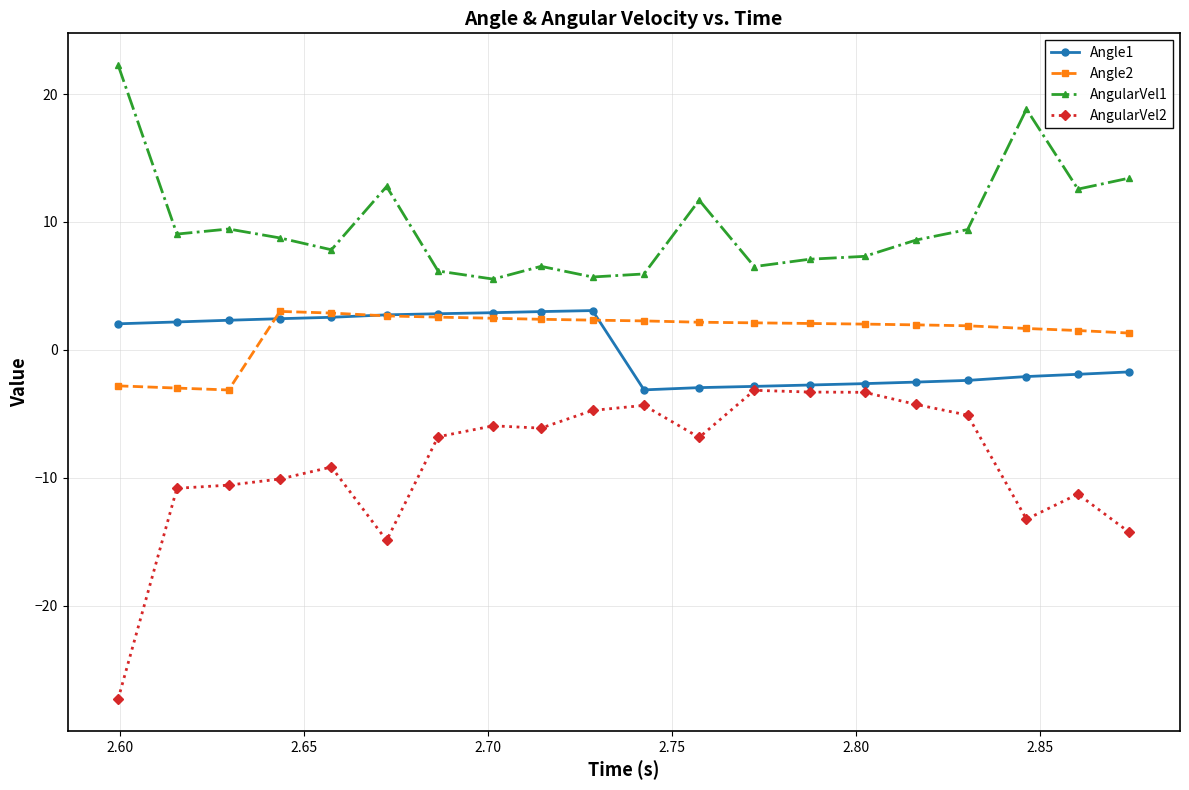

True or false: Angle2 and AngularVel1 cross at least once.

False